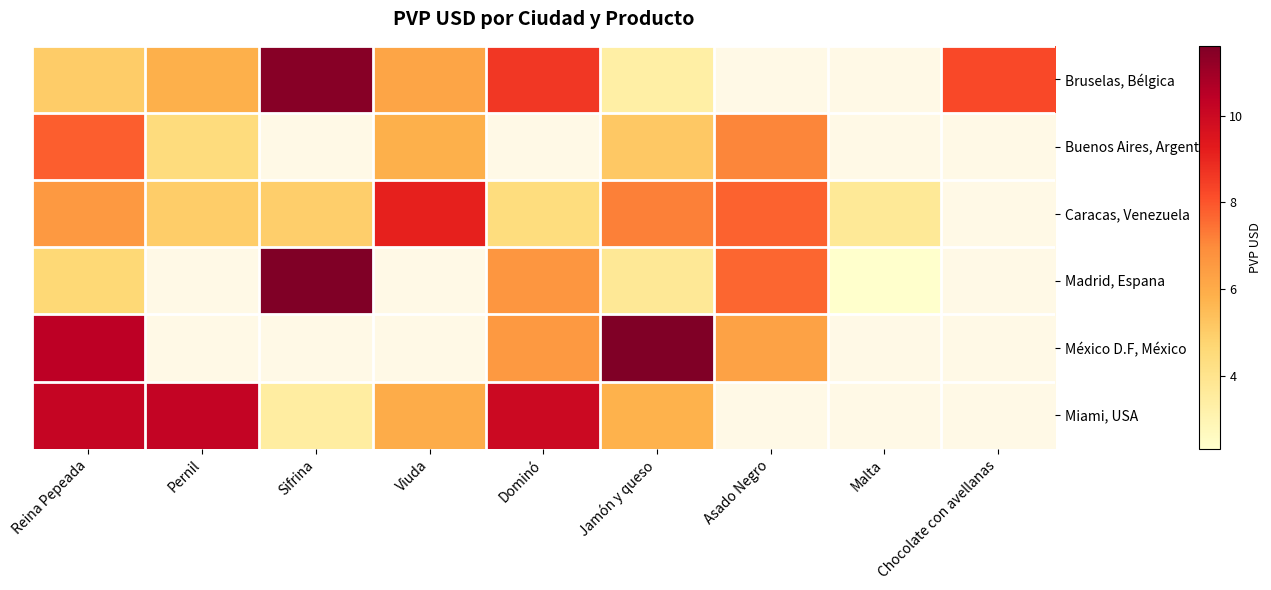

What is the difference between the Bruselas, Bélgica values at Sifrina and Reina Pepeada?

6.4